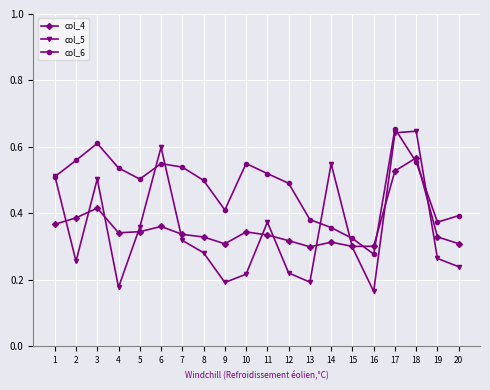

Count the col_6 values in the range 0 to 1.

20